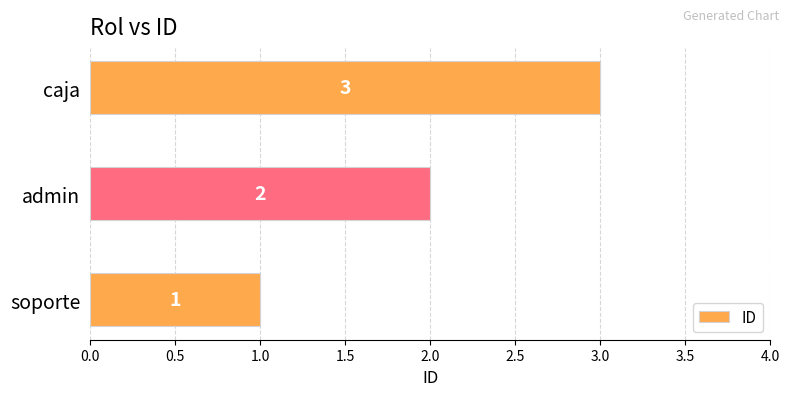

What is the sum of all values?

6